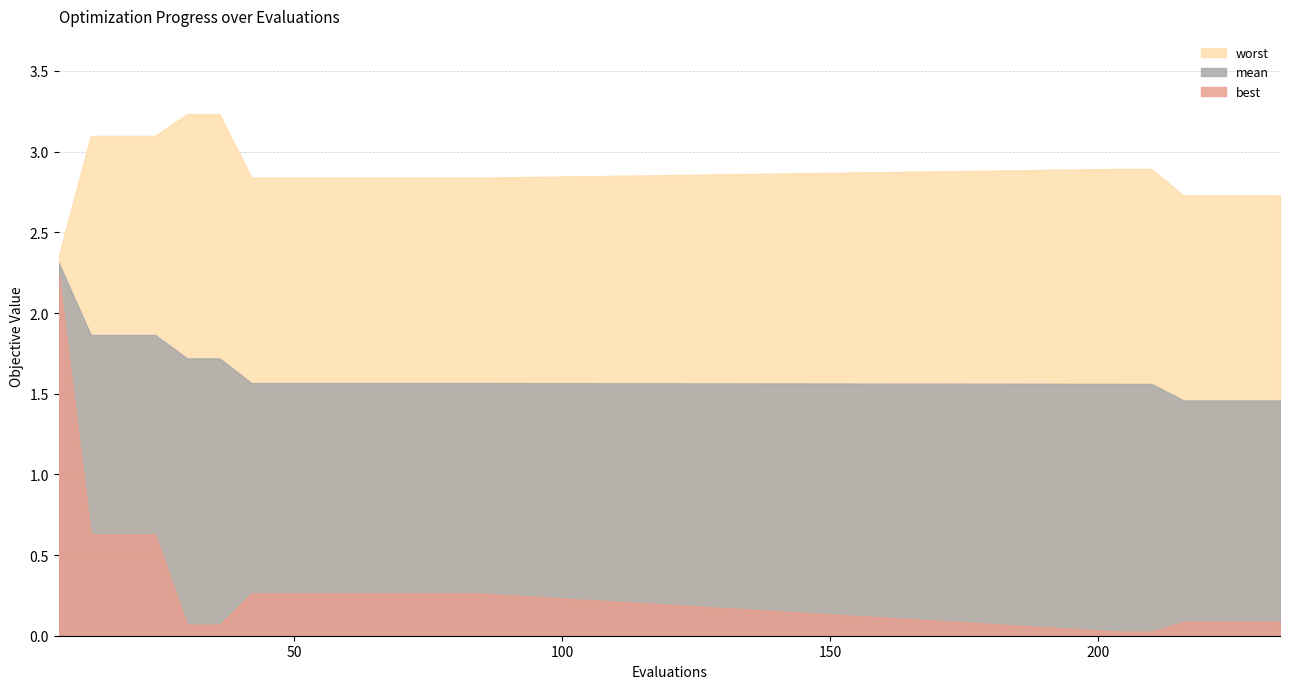

True or false: mean has more than 1 points higher than both neighbors.

False